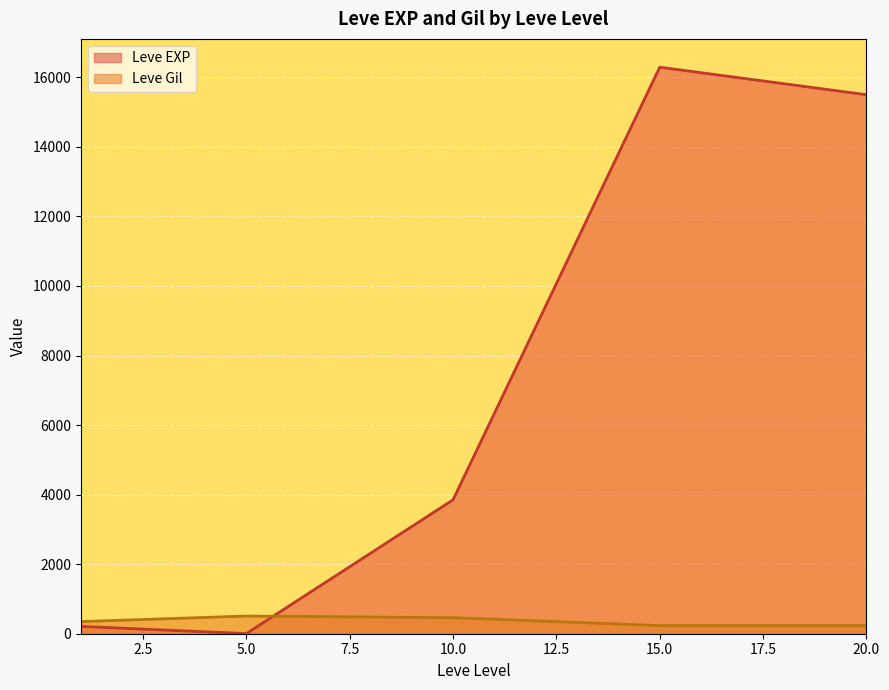

At how many categories does at least one series exceed 9558?

2